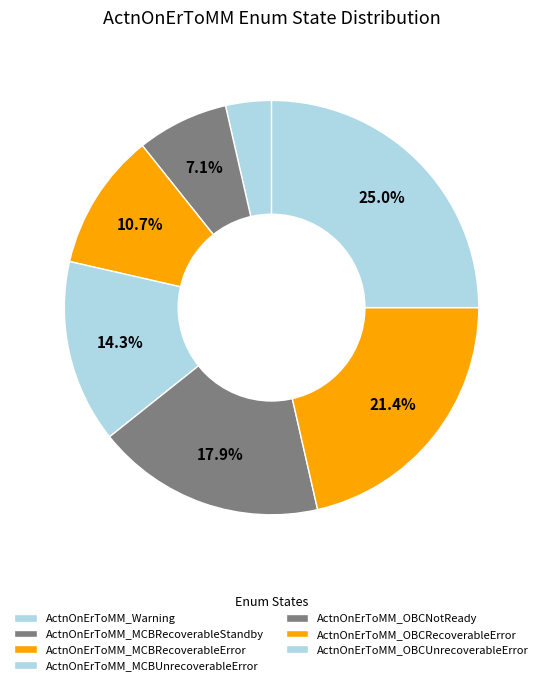

Does any single category account for the majority?

No